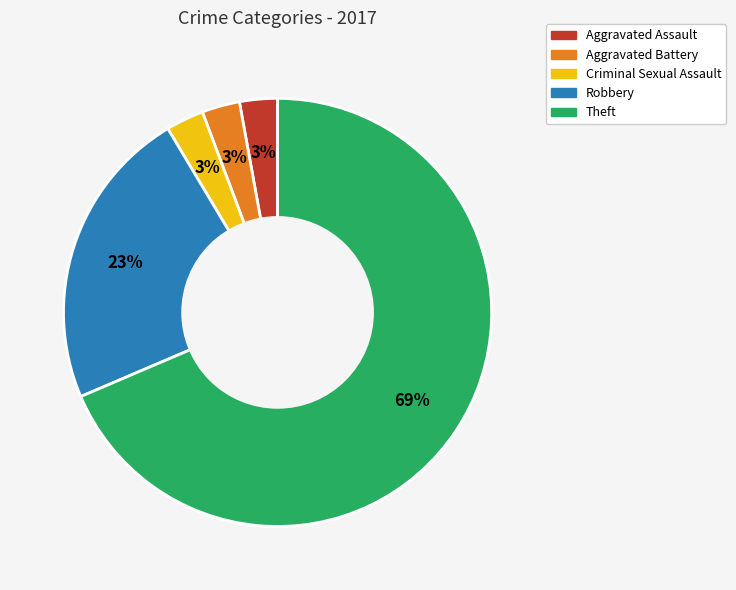

Which category has the biggest portion of the pie?

Theft